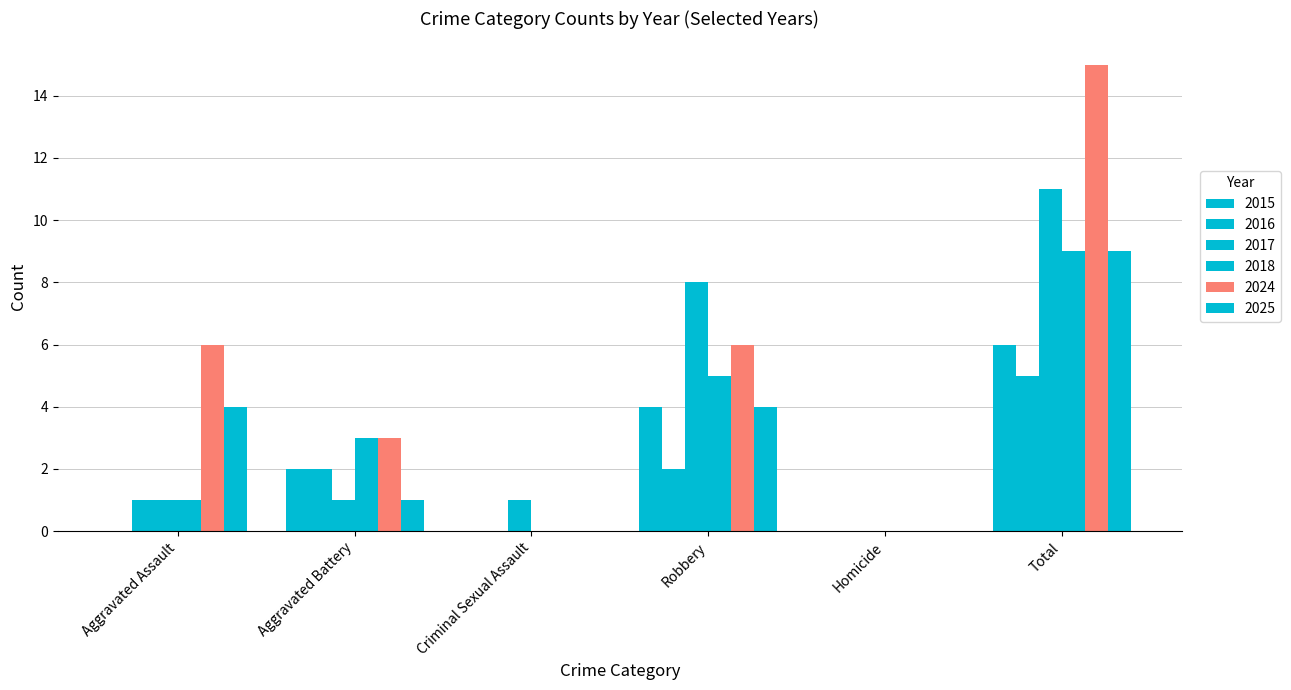

How many groups of bars are there?

6